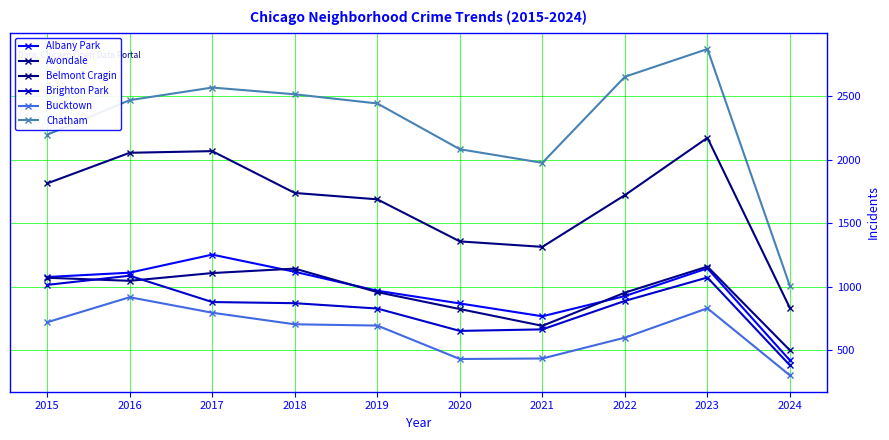

At which category is the sum across all series the highest?

2023